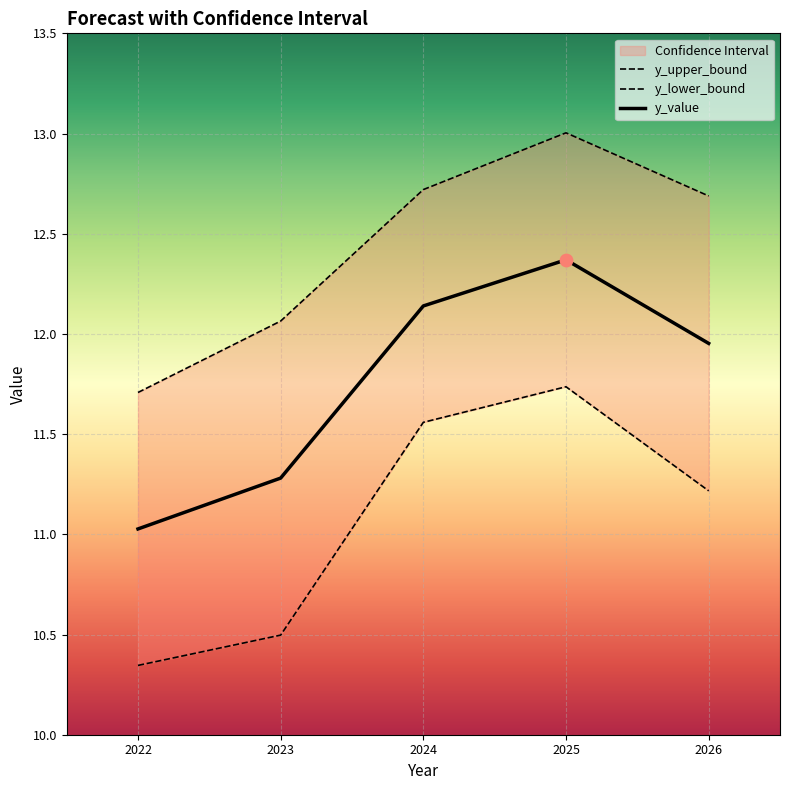

Which series reaches the minimum Y coordinate?

y_lower_bound